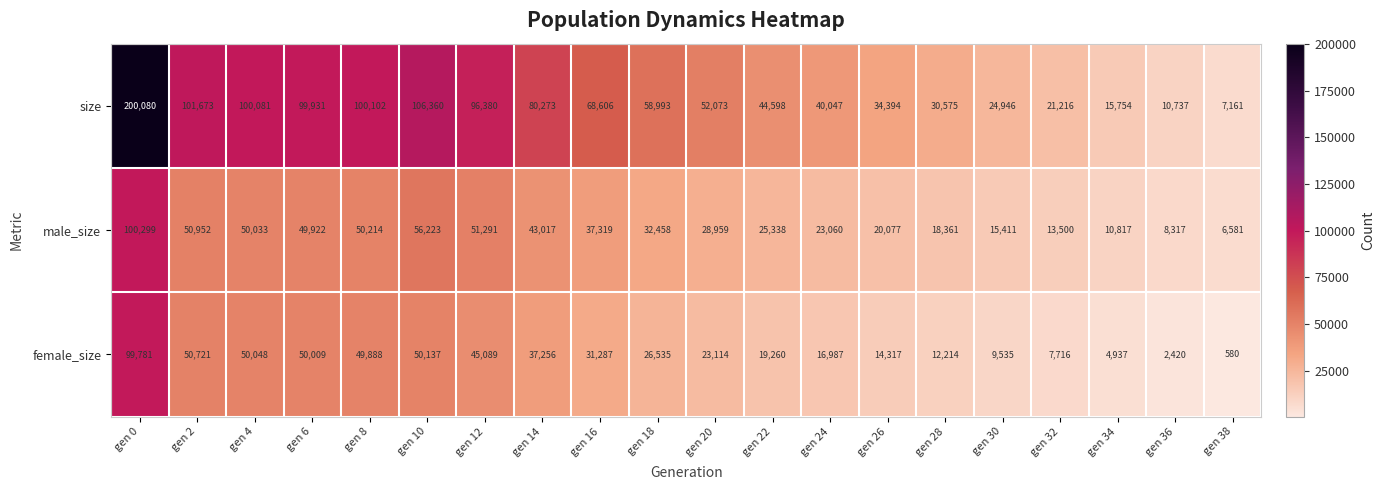

The value of female_size at gen 4 is 50048. True or false?

True